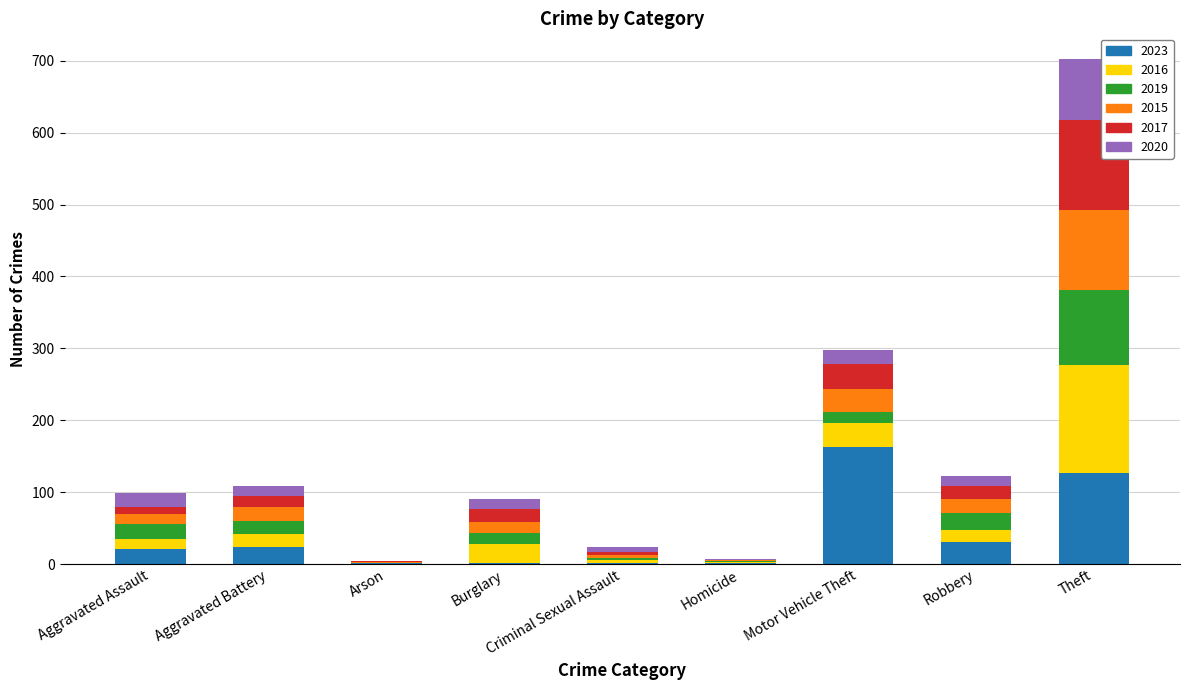

At which category is the sum across all series the highest?

Theft